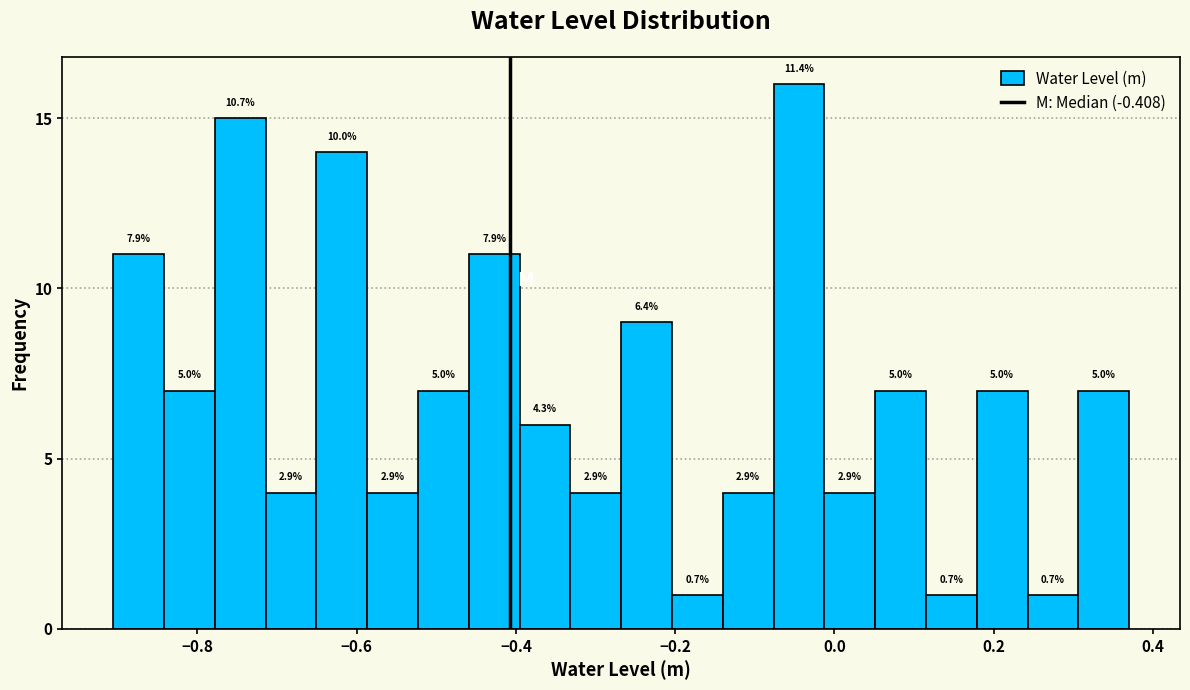

Around what value on the x-axis is the tallest bar? Give the approximate position of its centre, as read against the axis.

-0.04